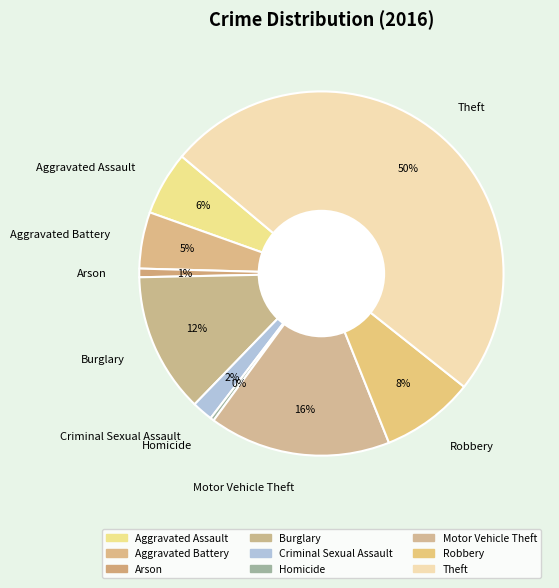

Is Criminal Sexual Assault the majority of the pie?

No